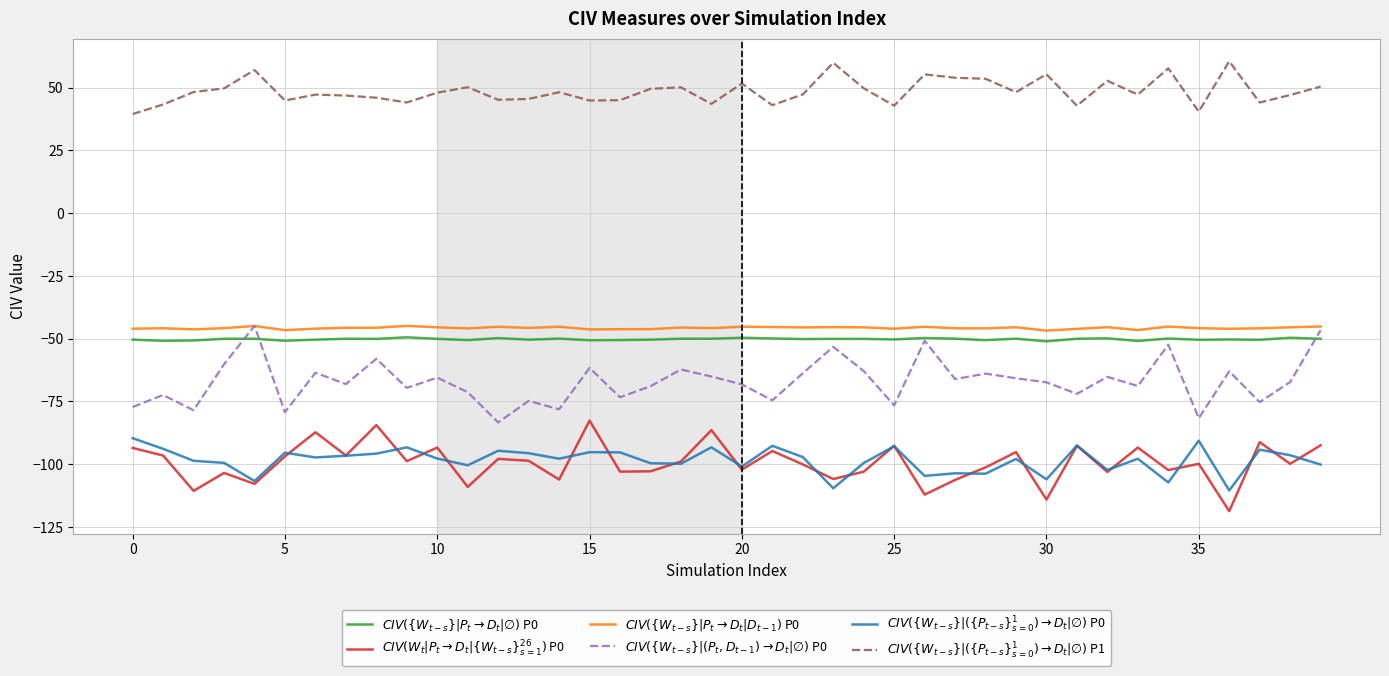

What is the maximum value shown in the chart?

60.5